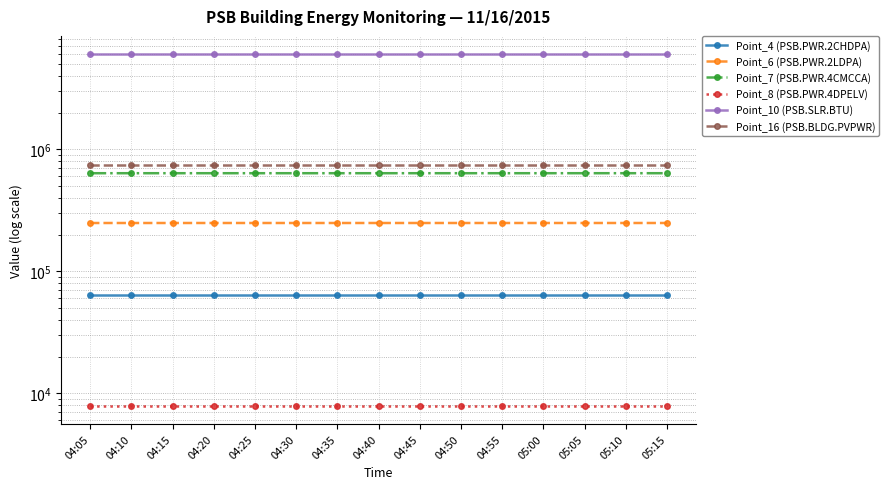

The Point_6 (PSB.PWR.2LDPA) series shows 426820 at 04:35. True or false?

False